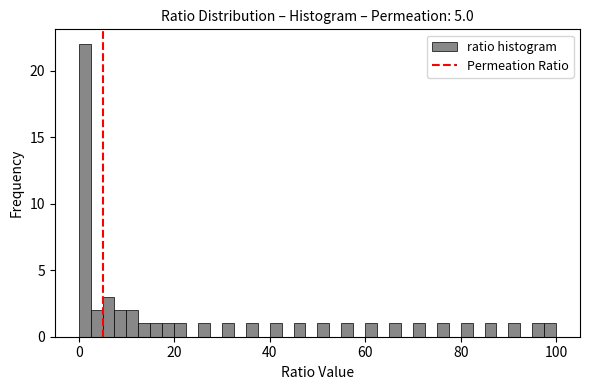

Read against the x-axis, roughly where is the centre of the tallest bar?

2